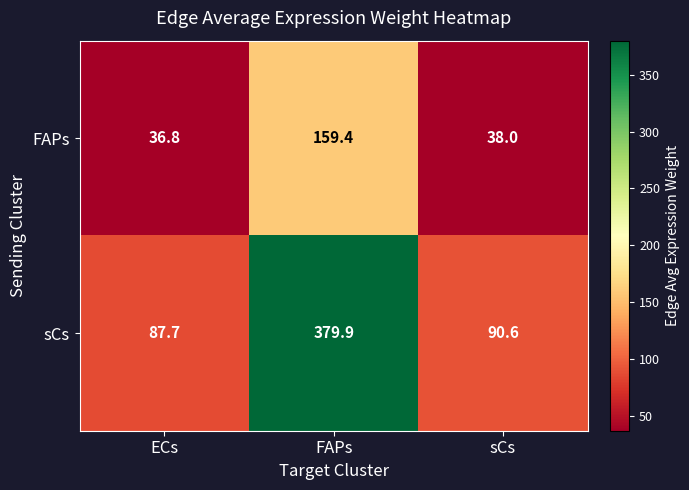

The FAPs series shows 159.4 at FAPs. True or false?

True